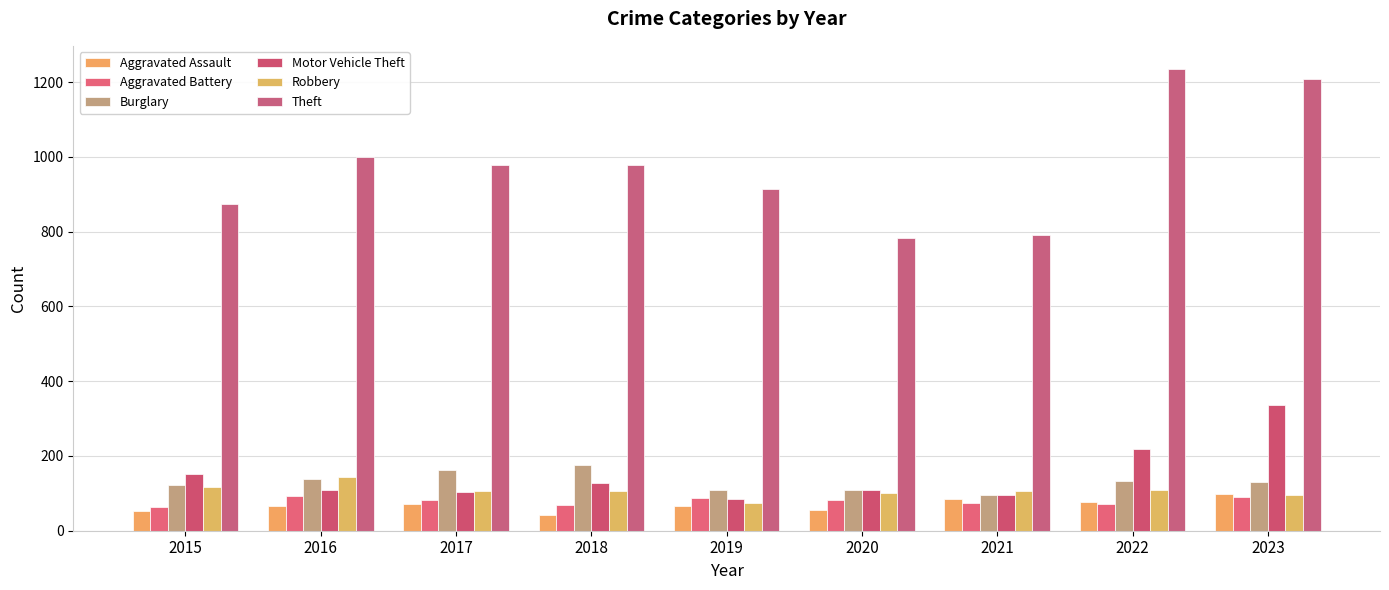

Is it true that Robbery equals 105 at 2017?

True